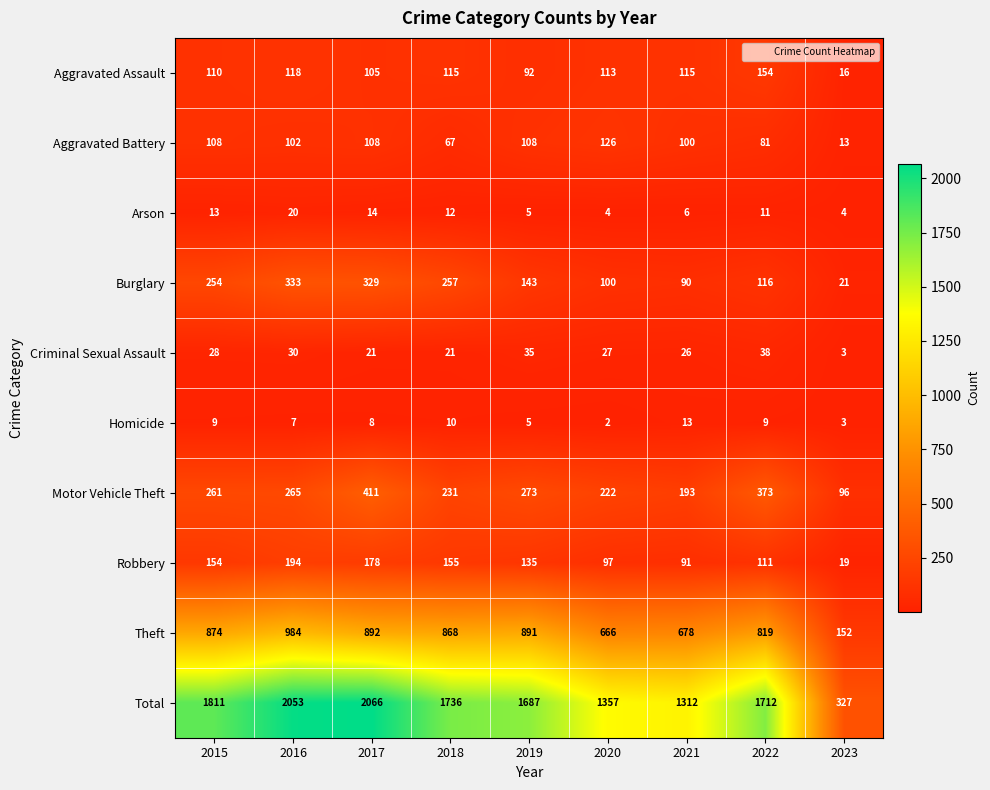

How many values in the Theft series are below 868?

4